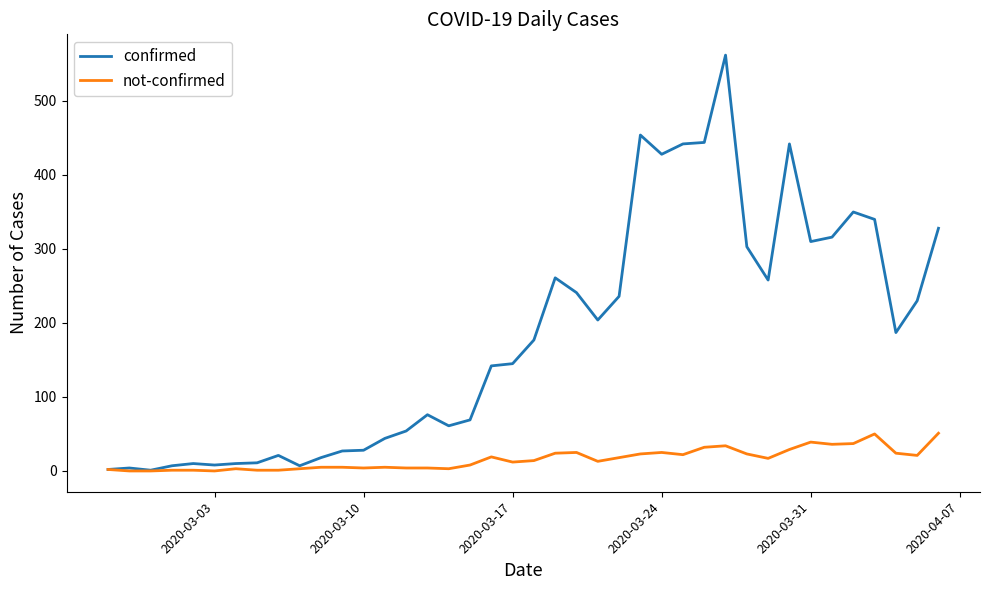

How many distinct data groups are displayed?

2